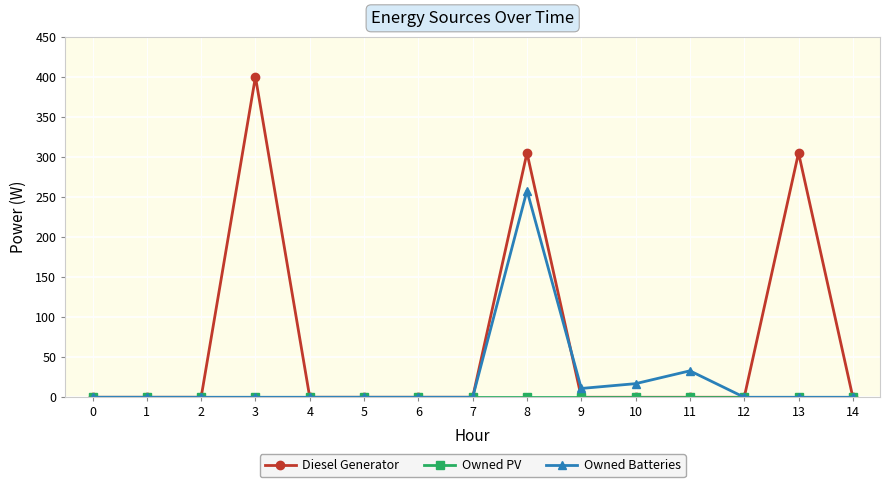

At which category is the sum across all series the highest?

8